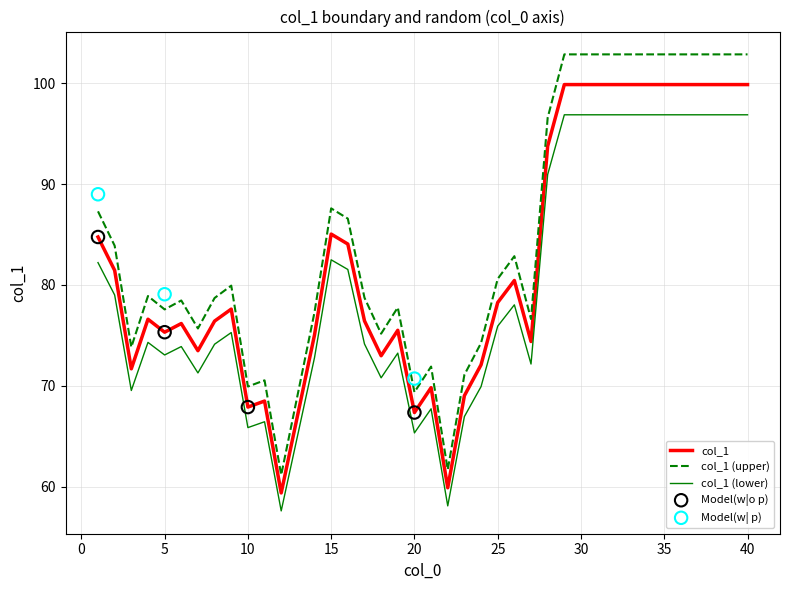

Which has a higher value, 35 or 22?

35